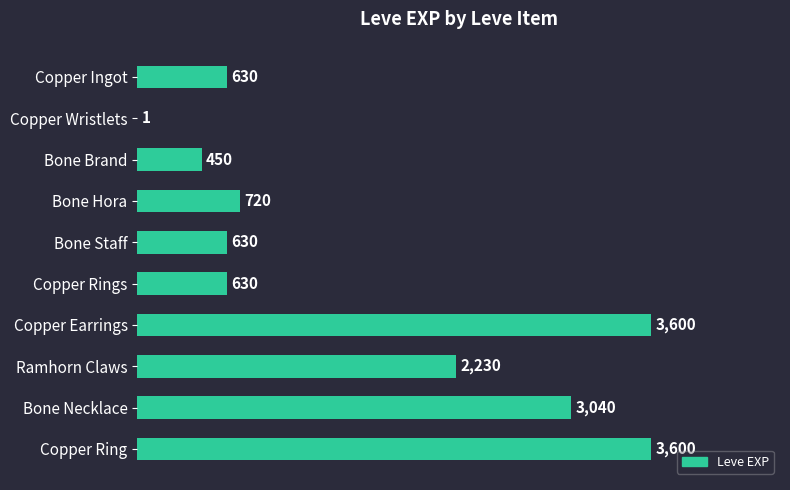

The chart shows a value of 3600 at Copper Ring. True or false?

True